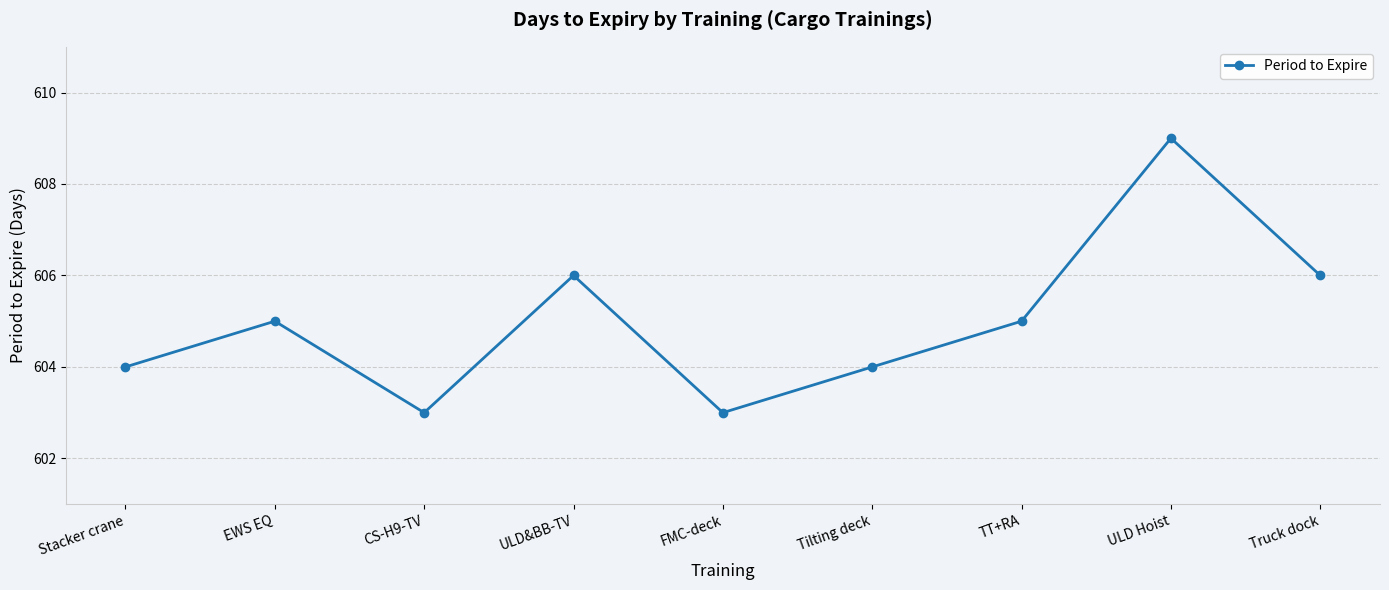

Reading left to right, list all the values displayed in this chart.

Stacker crane=604	EWS EQ=605	CS-H9-TV=603	ULD&BB-TV=606	FMC-deck=603	Tilting deck=604	TT+RA=605	ULD Hoist=609	Truck dock=606